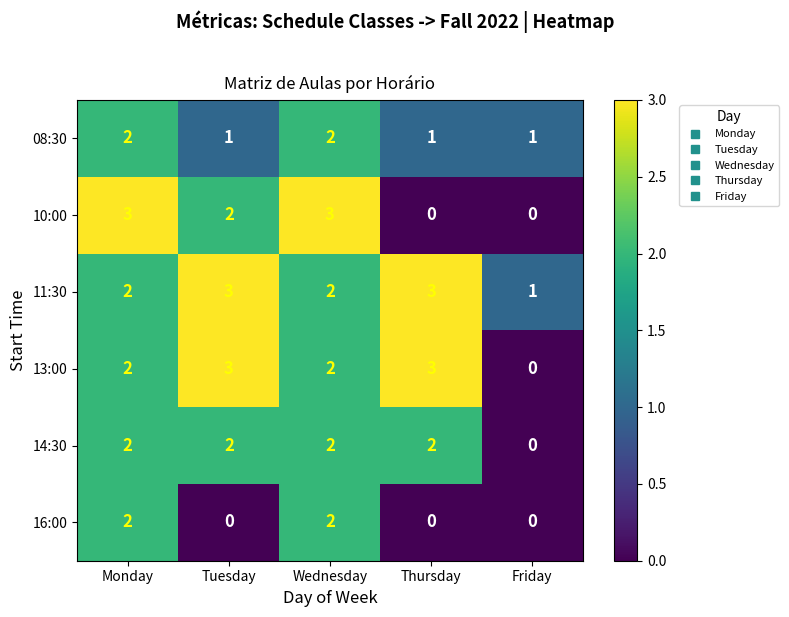

Count the 14:30 values in the range 2 to 3.

4